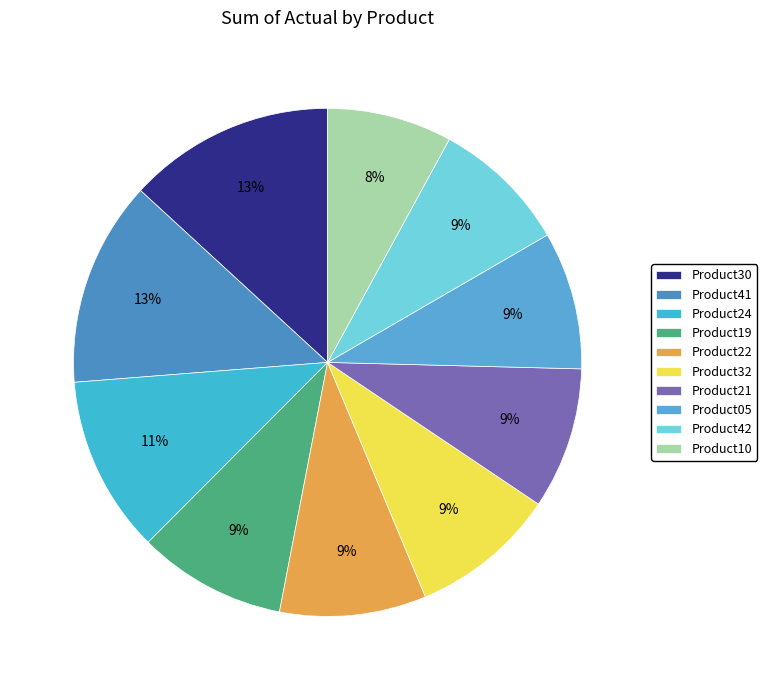

What is the ratio of the value at Product10 to the value at Product32?

0.9